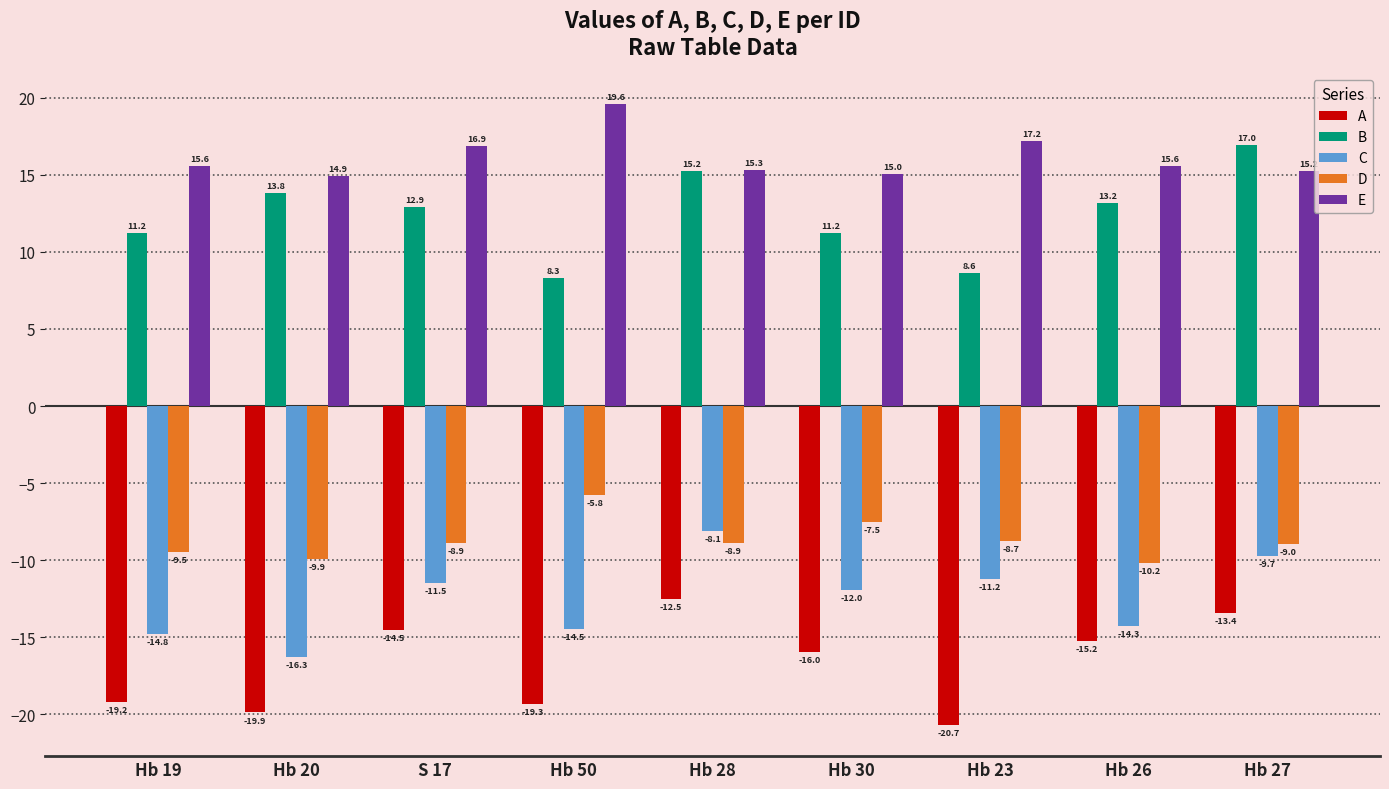

Is it true that E equals 19.6 at Hb 50?

True